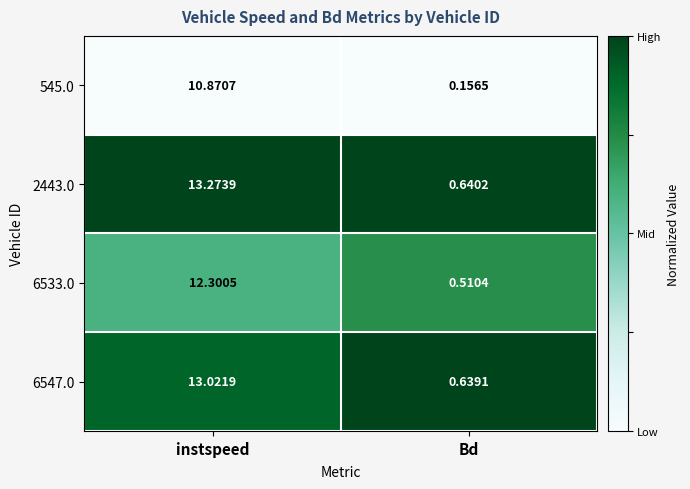

Where is 2443.0 nearest to the value 6?

Bd